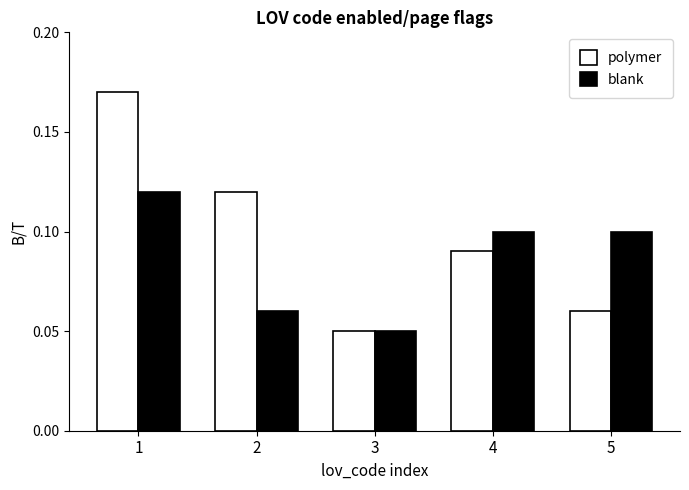

How many bars are there in each group?

2